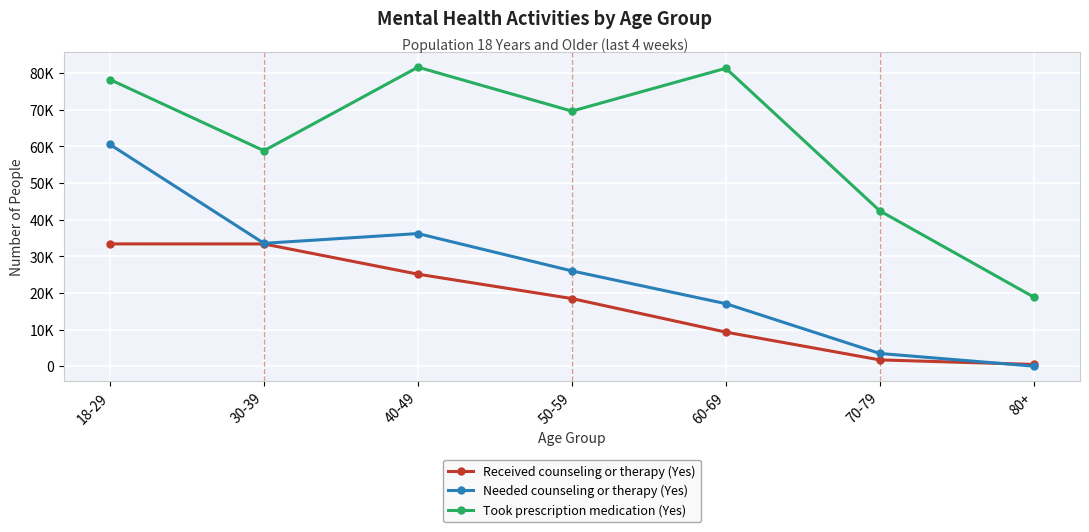

Which has a higher value, 70-79 or 50-59?

50-59